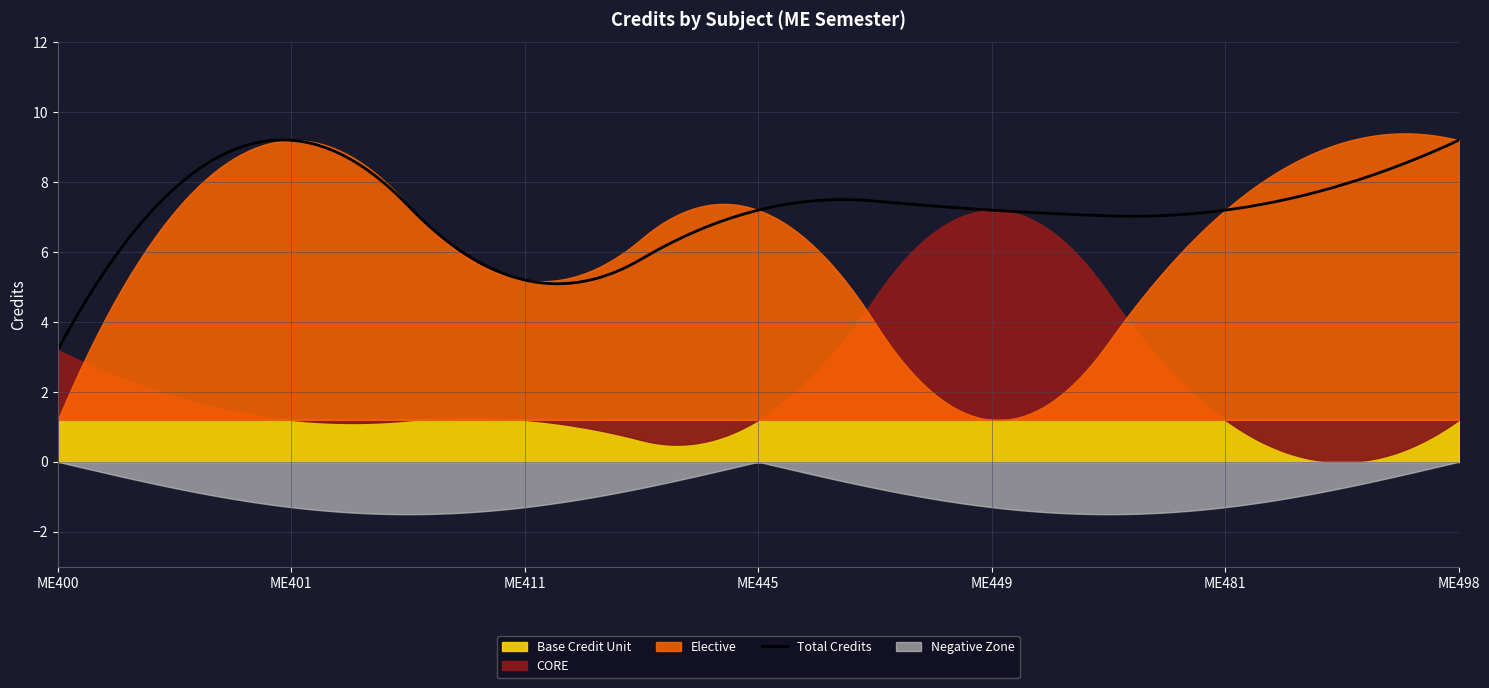

What is the difference between the second highest and minimum values?

6